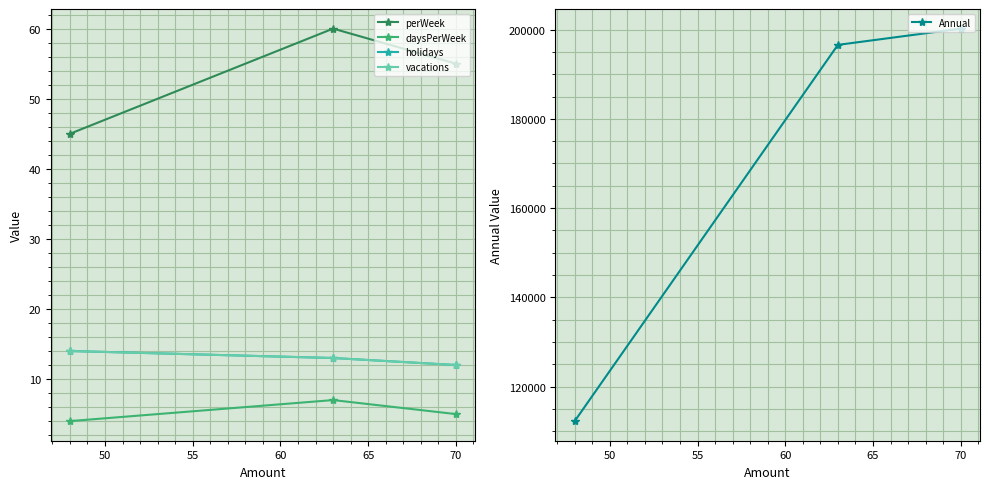

What is the value of the Annual point at the 3rd from the left?

200200